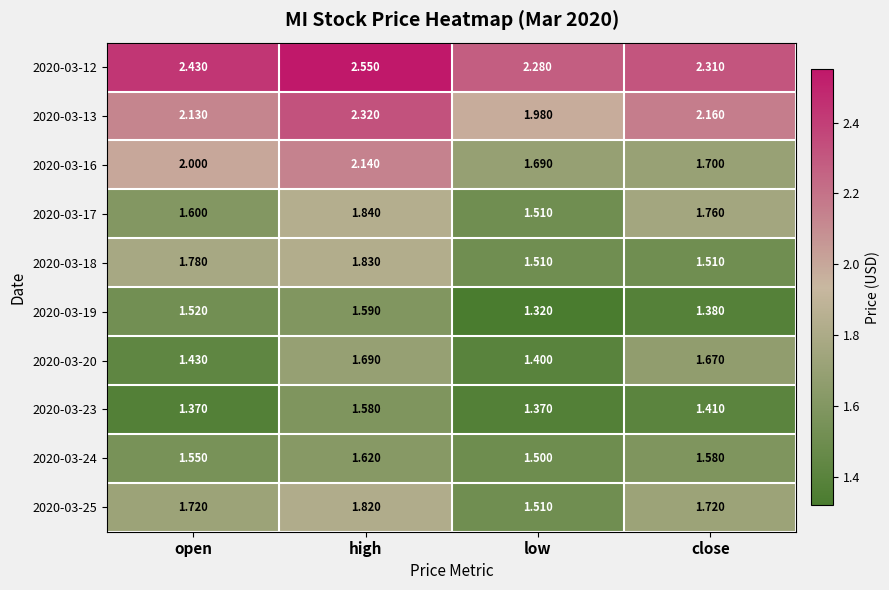

Which label corresponds to the smallest value in the chart?

low